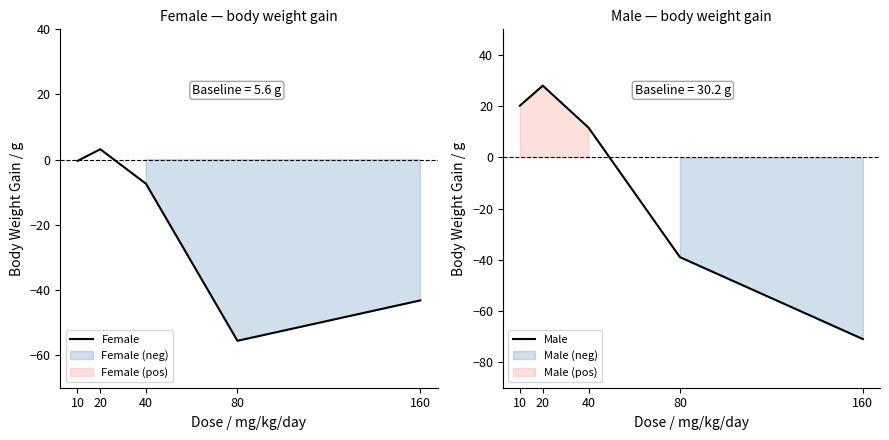

What is the difference between the second highest and minimum values in the Male series?

91.2